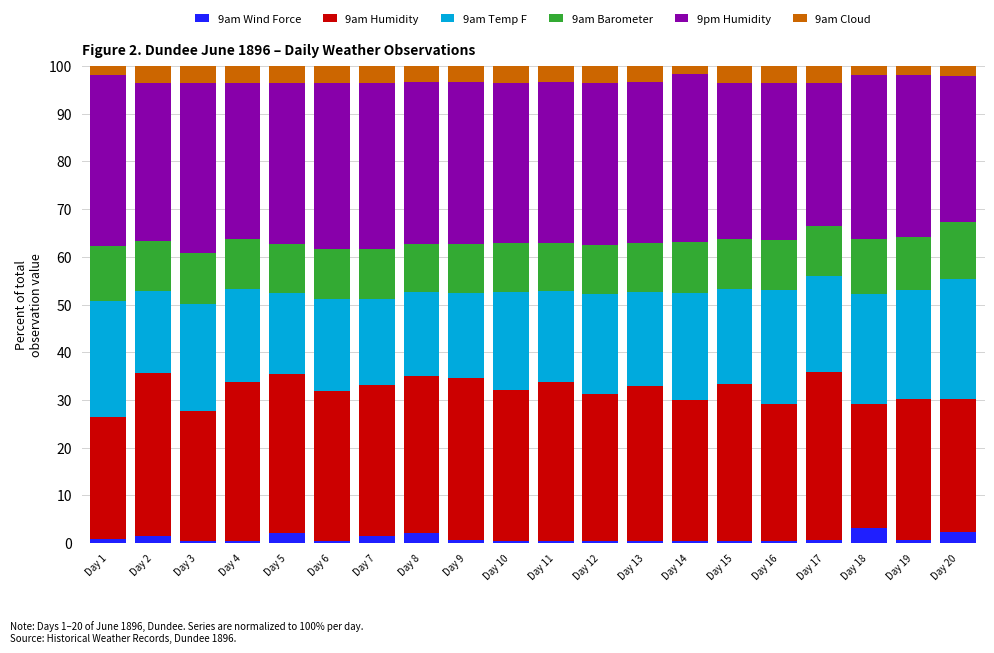

How many data points does each series have?

20